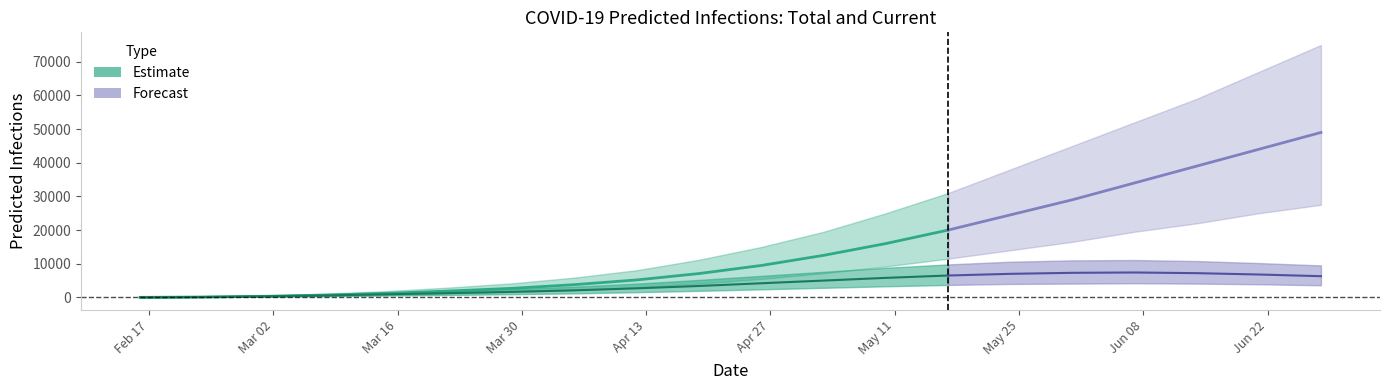

What is the approximate value of predicted_total_infected_upper at 8, to the nearest 10?

8100